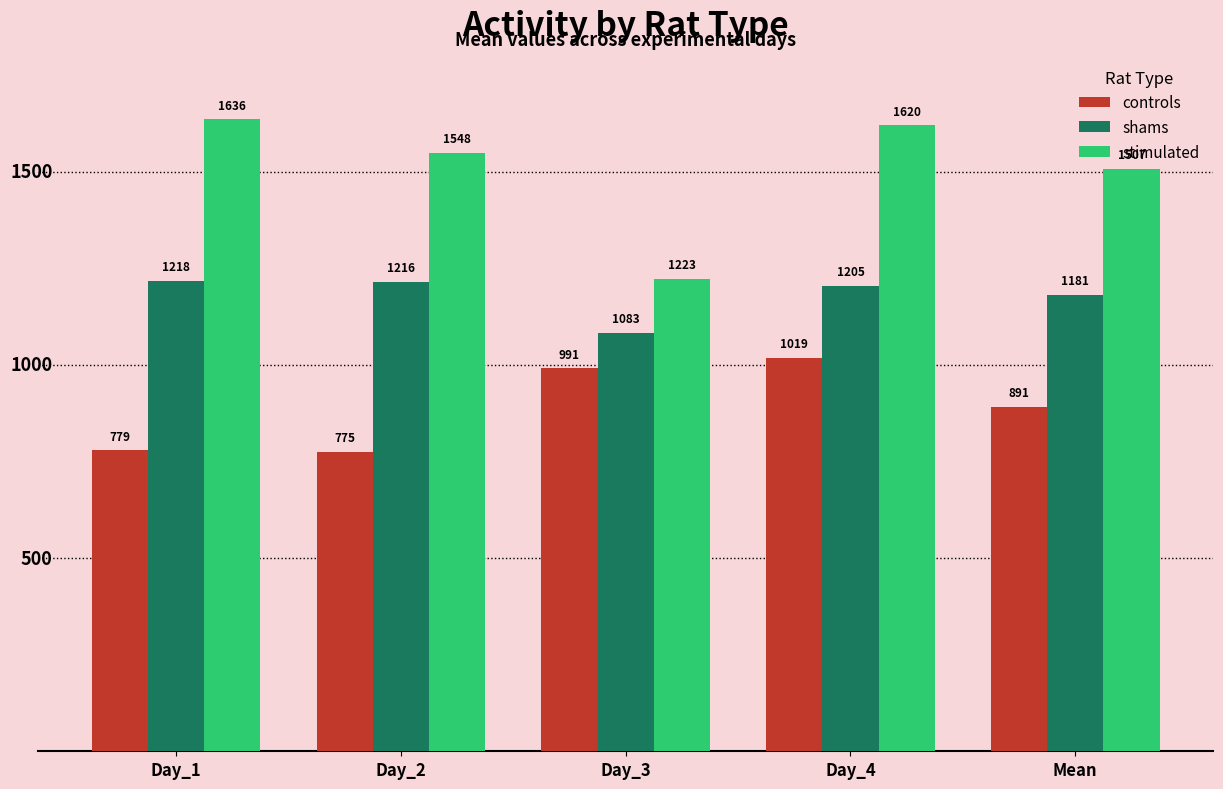

What is the label of the 2nd bar from the right?

Day_4